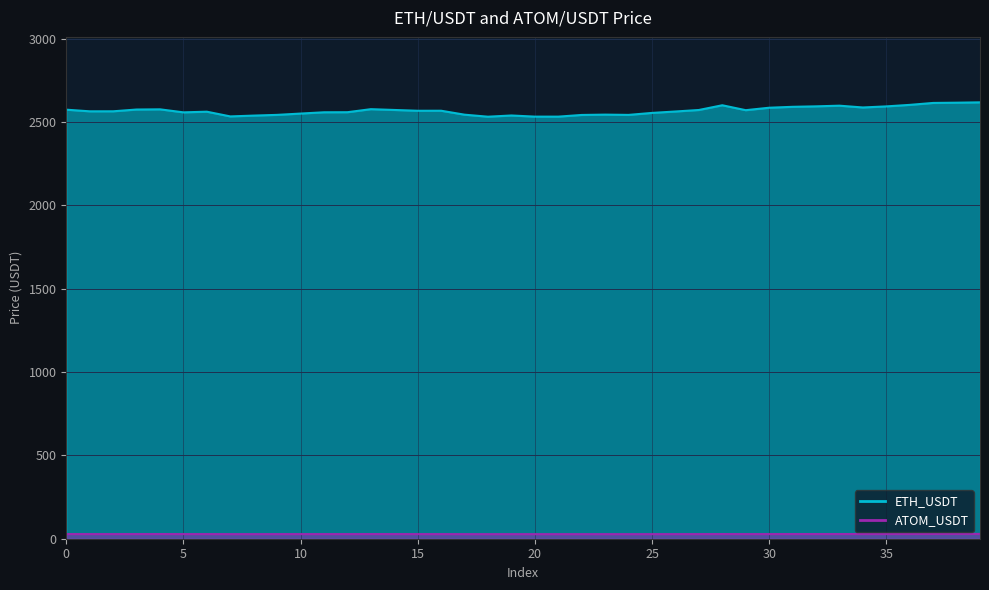

True or false: ETH_USDT and ATOM_USDT intersect in this chart.

False